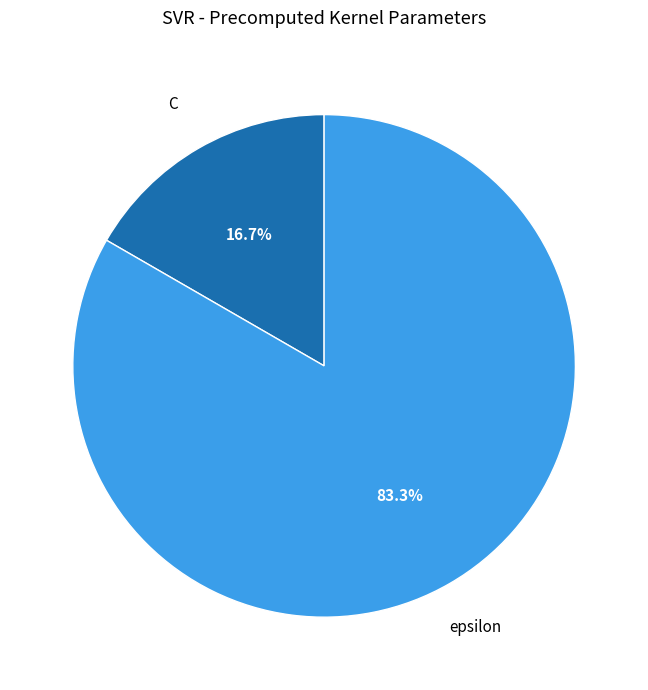

Does any single category account for the majority?

Yes